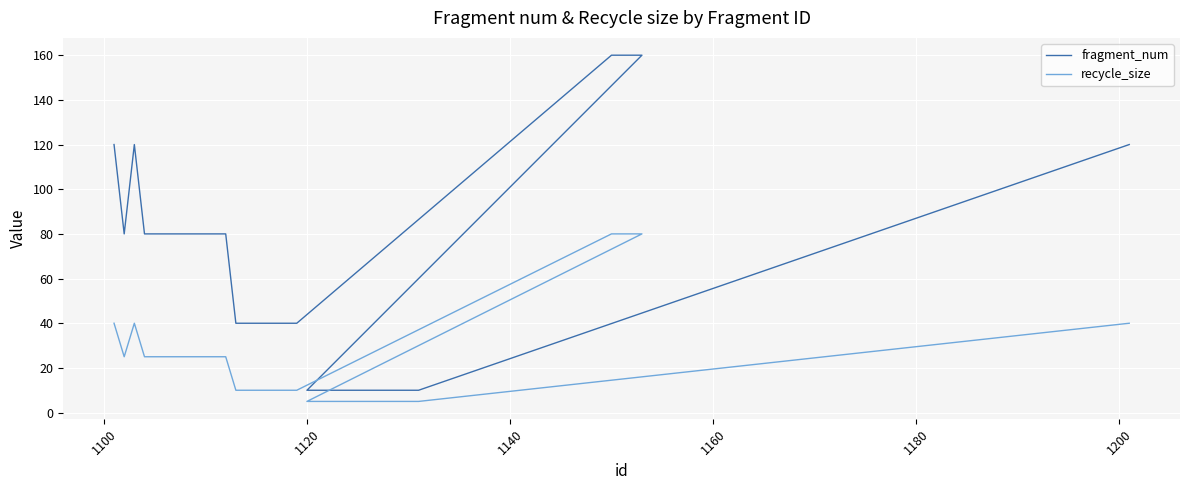

How many distinct data groups are displayed?

2